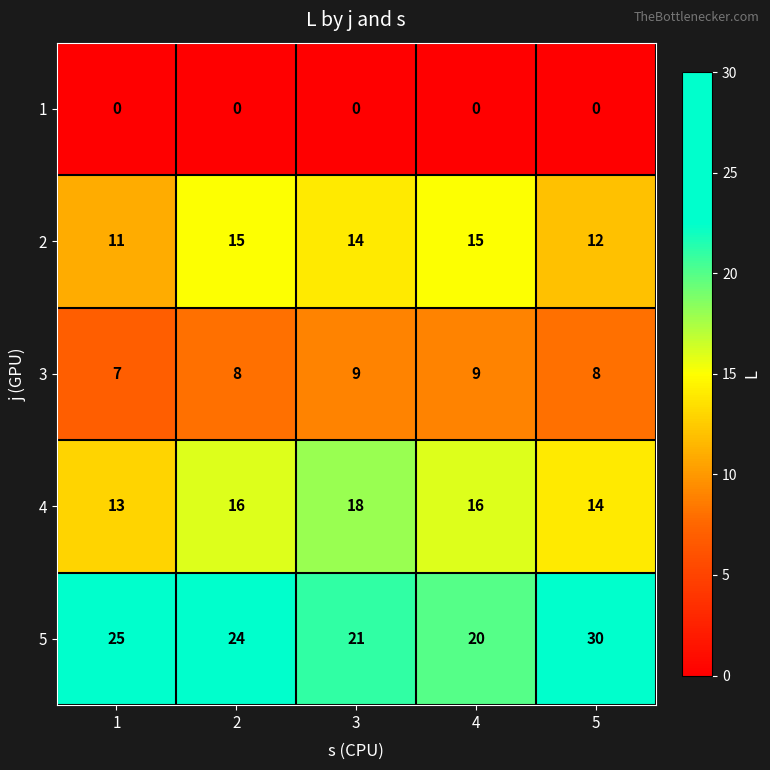

Reading right to left, extract all data points from this chart.

1: 0	0	0	0	0
2: 12	15	14	15	11
3: 8	9	9	8	7
4: 14	16	18	16	13
5: 30	20	21	24	25